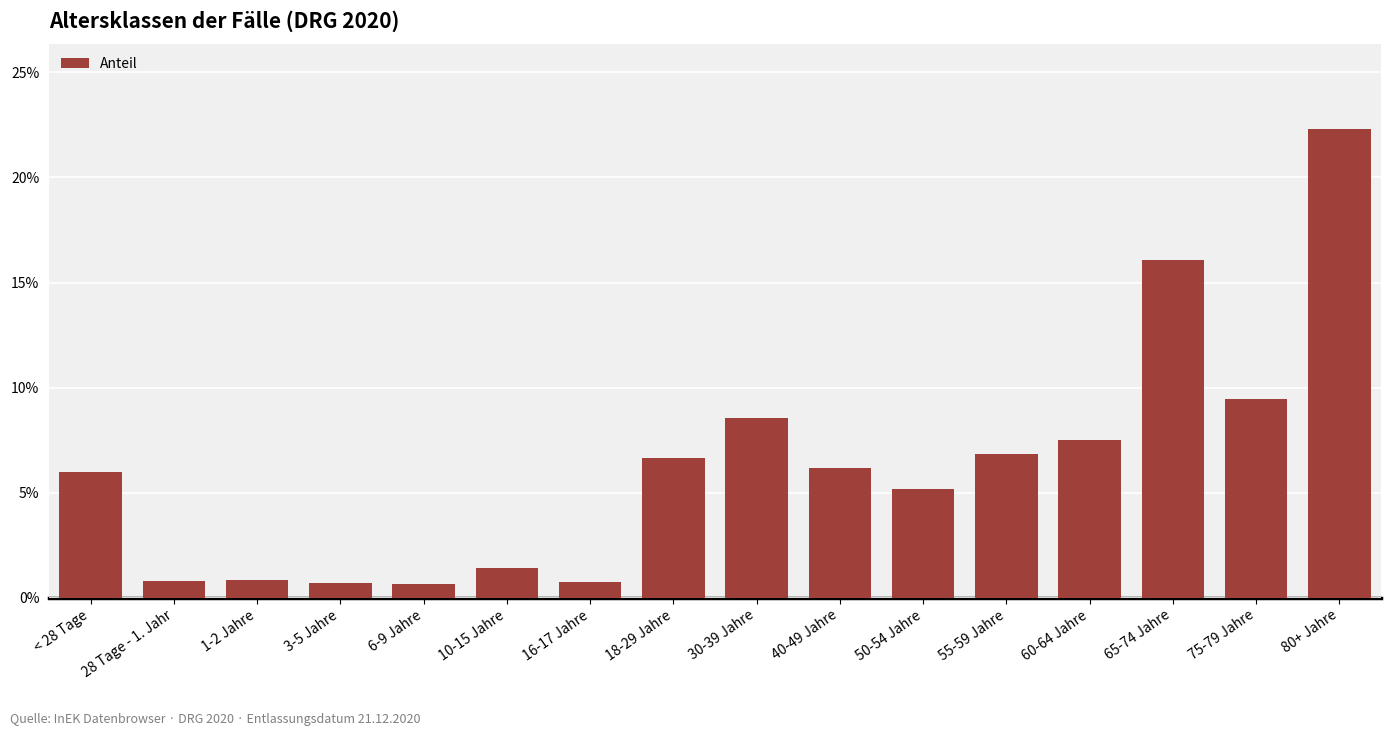

What is the sum of the values at 80+ Jahre and 75-79 Jahre?

0.3